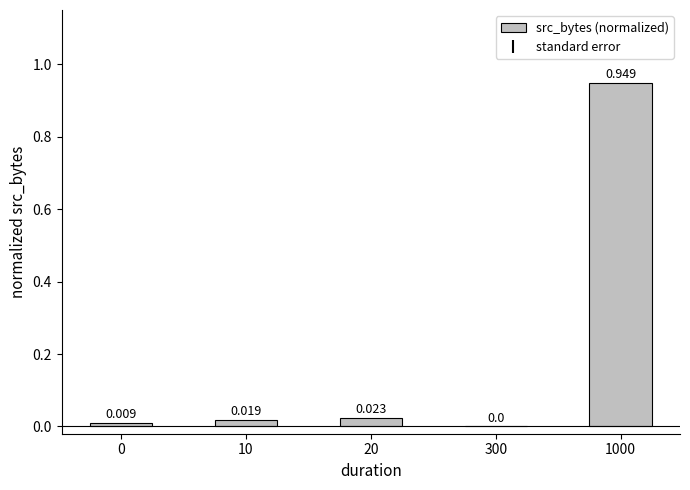

Rank the categories by value from lowest to highest.

300, 0, 10, 20, 1000